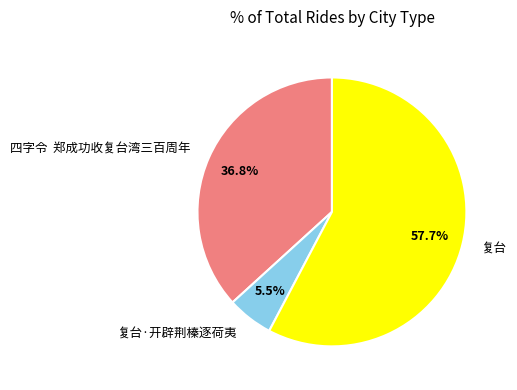

Which slice represents more than half of the pie?

复台